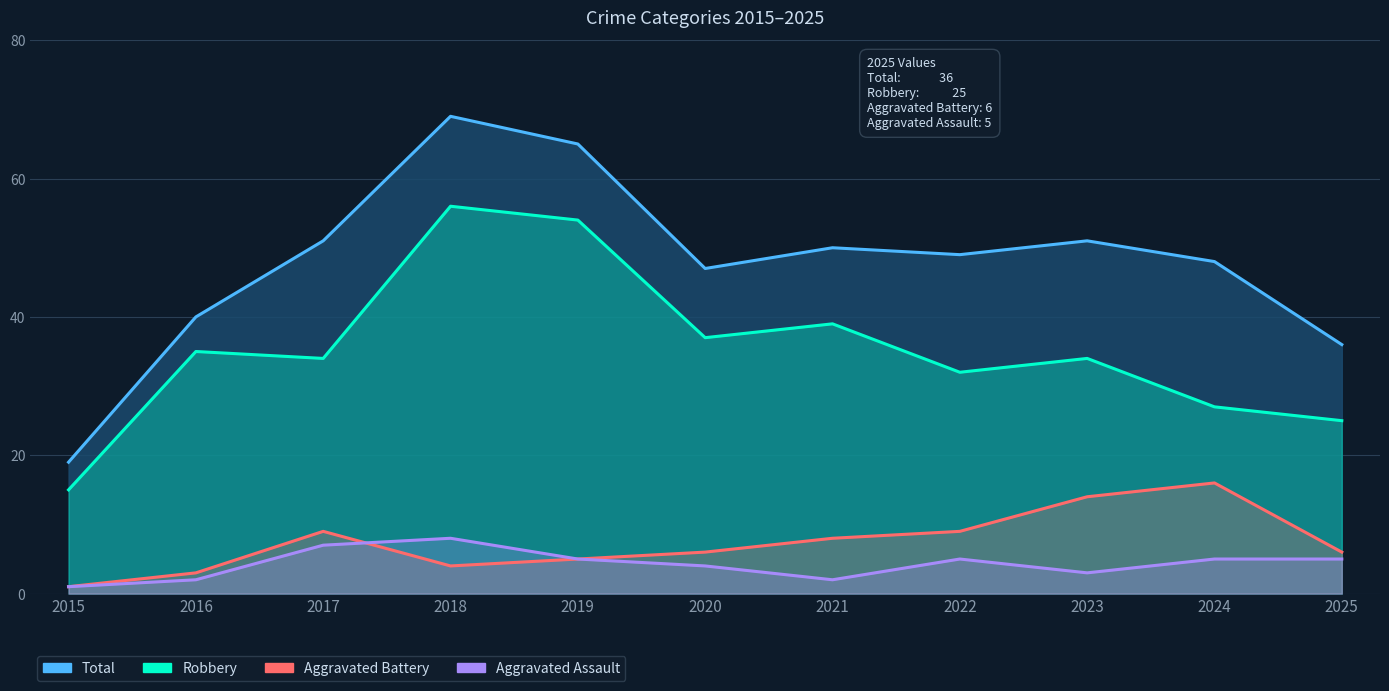

What is the difference between the maximum and second lowest values in the Aggravated Assault series?

6